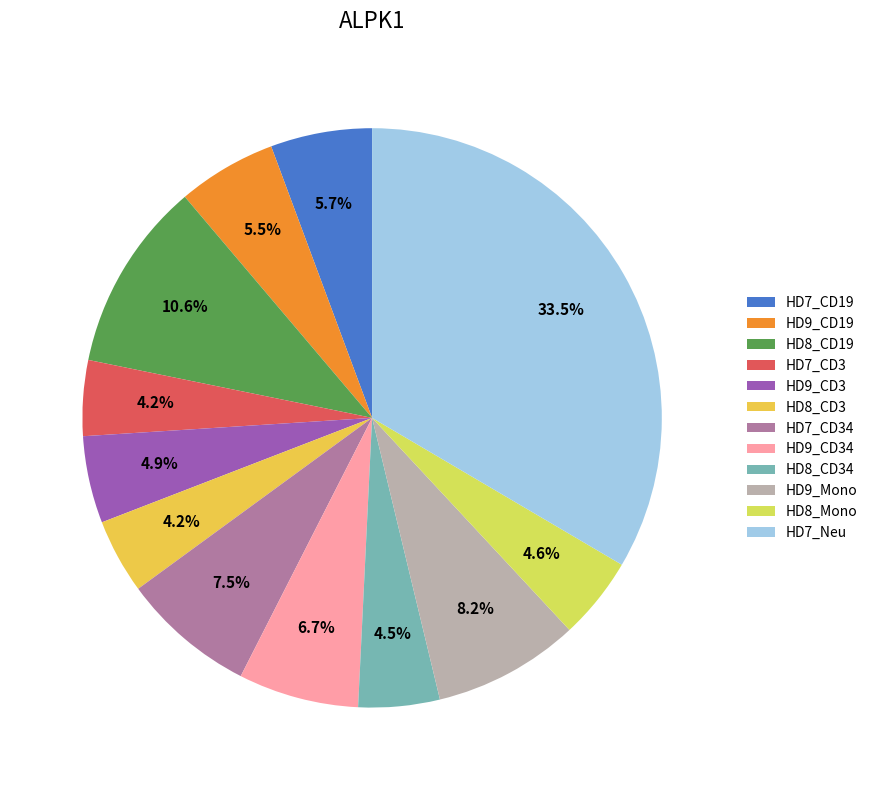

Does HD8_CD3 represent more than half of the total?

No